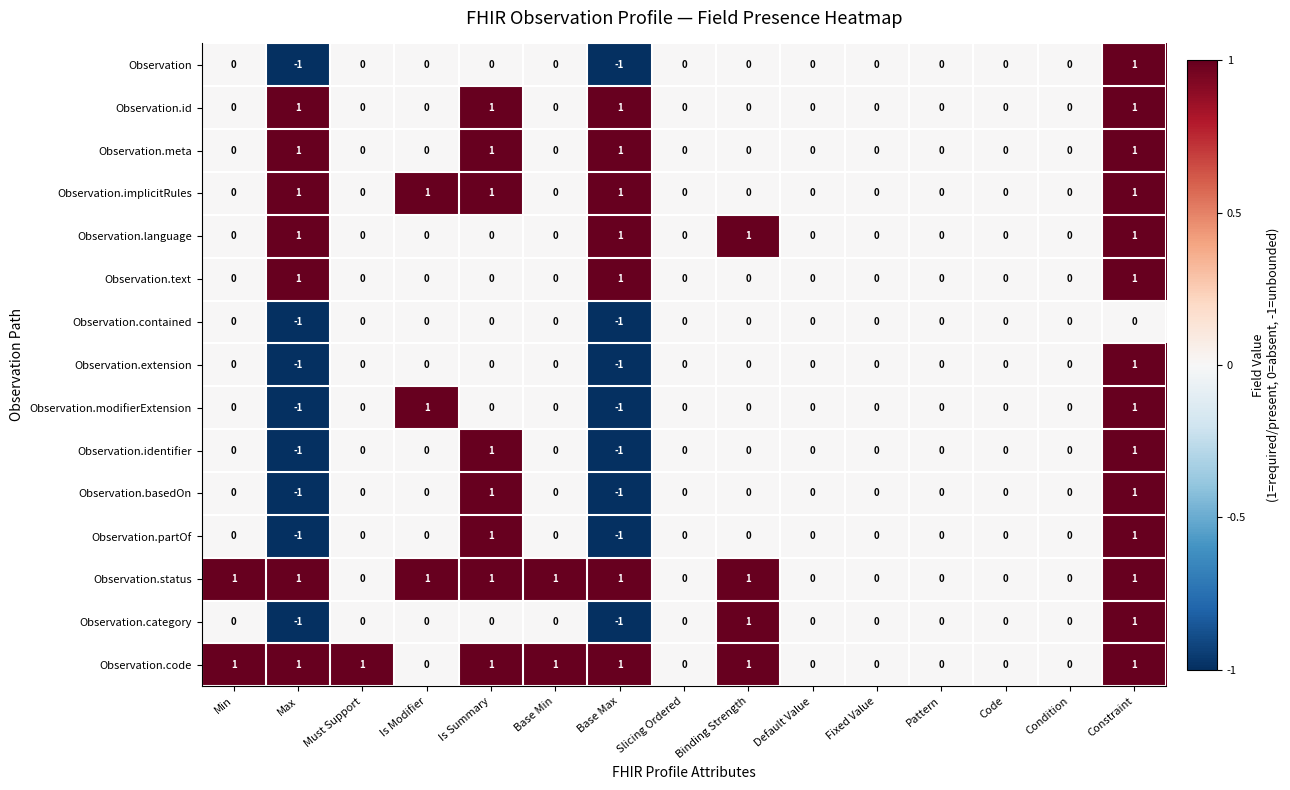

Count the Observation.category values in the range 0 to 1.

13